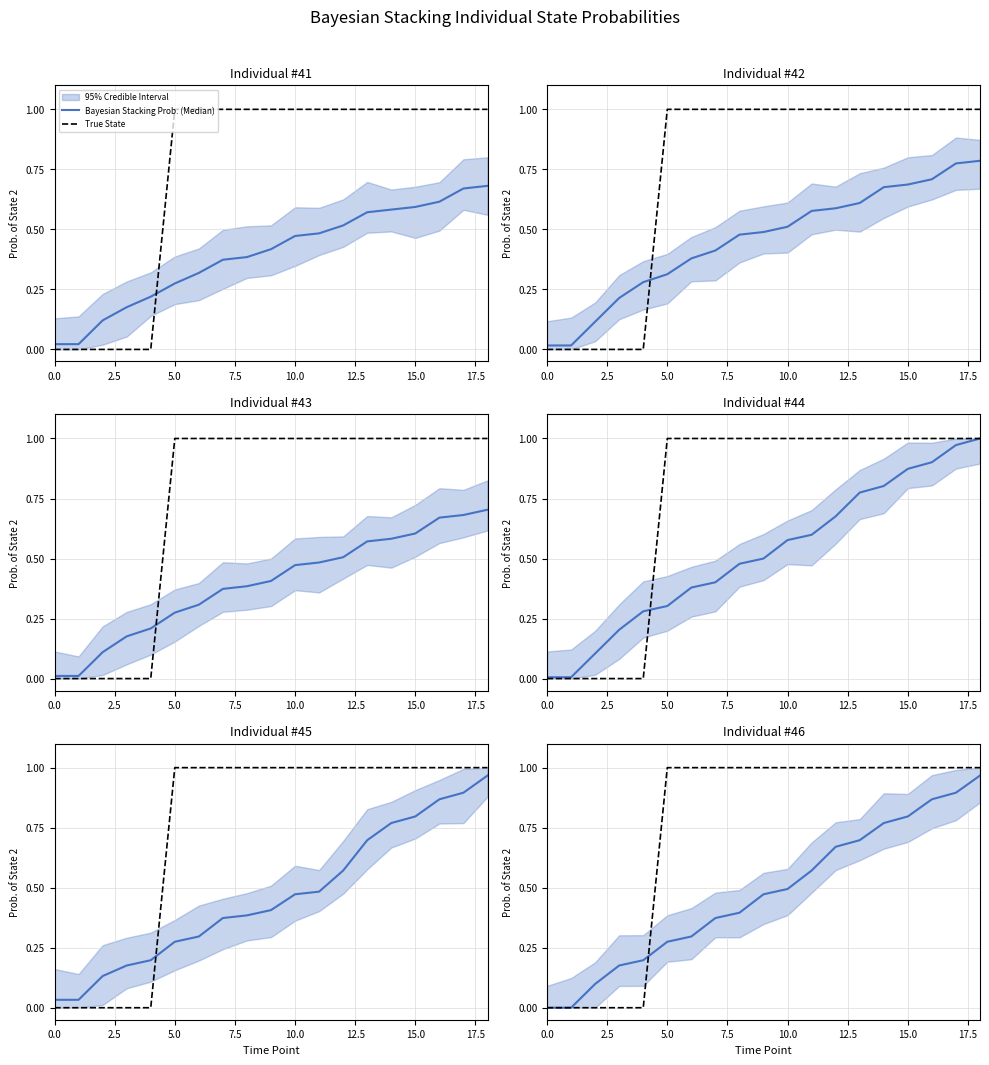

What is the difference between the maximum and minimum values in the True State series?

1.0